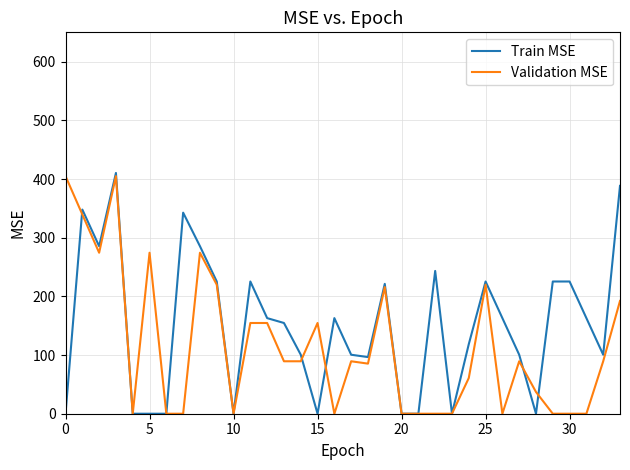

What is the maximum value for Validation MSE?

404.9